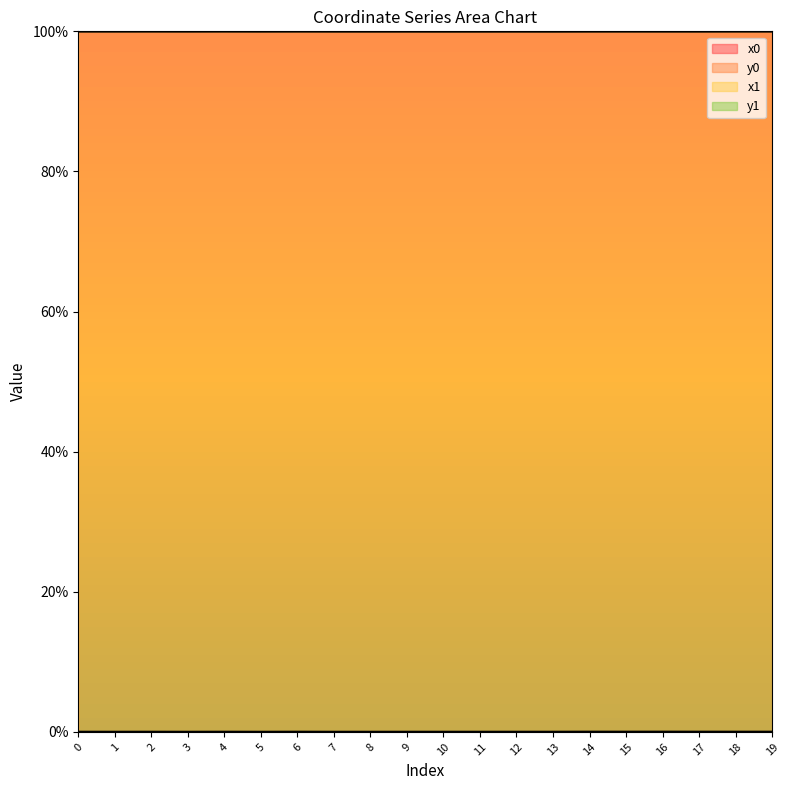

True or false: x0 and x1 intersect in this chart.

True